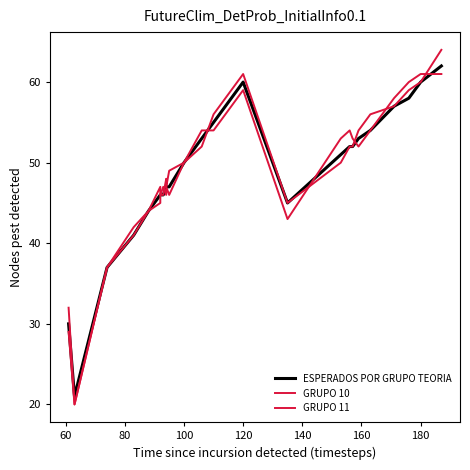

Which series has the largest total across all categories?

GRUPO 11